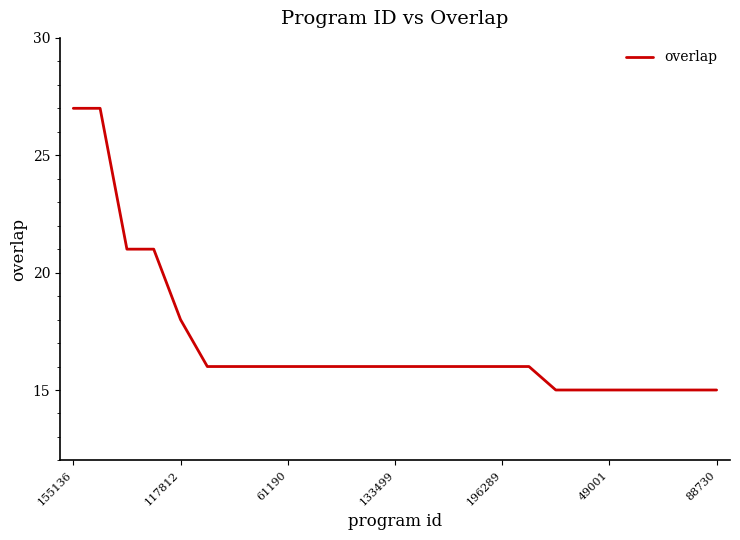

Does the chart display data point markers on the line(s)?

No